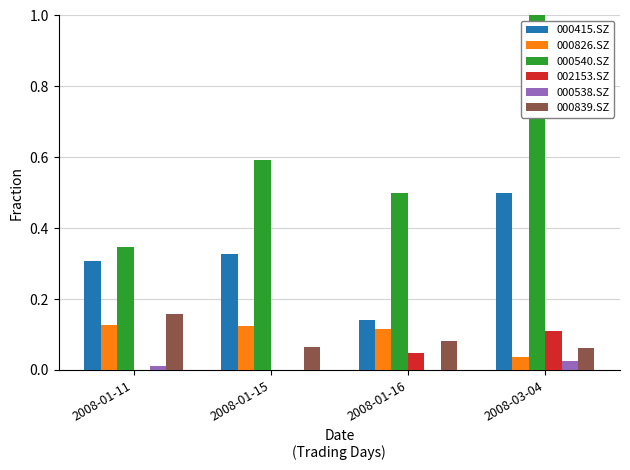

The value of 000540.SZ at 2008-01-15 is 0.9. True or false?

False